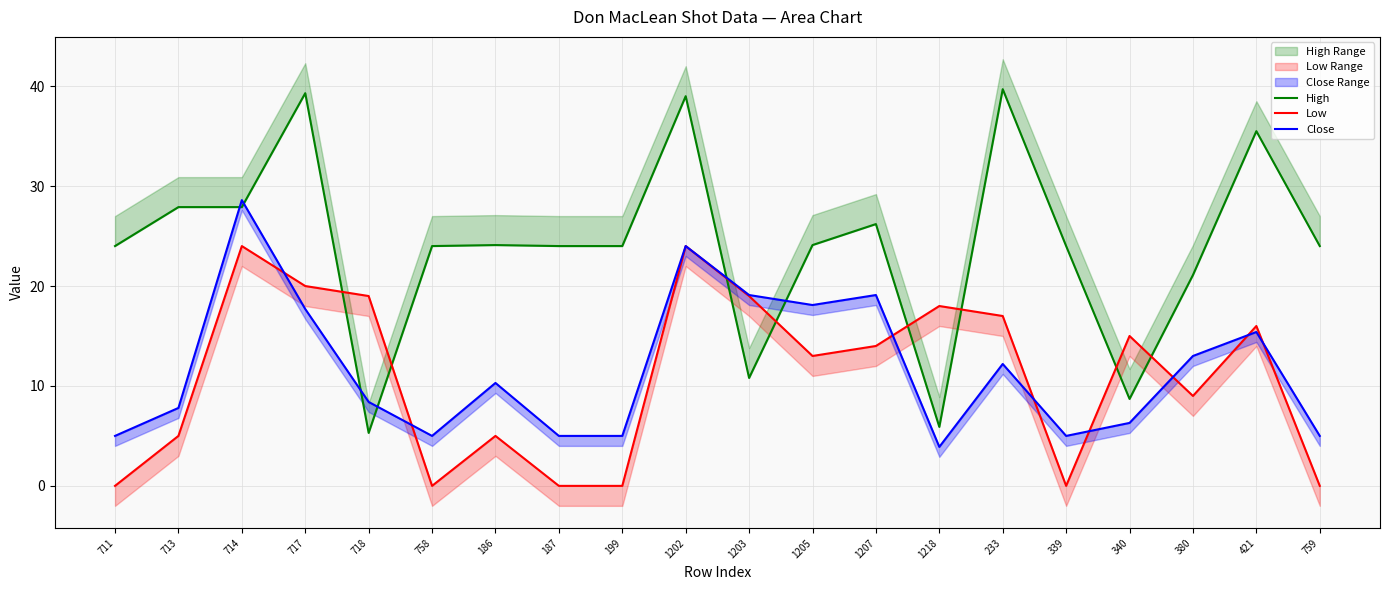

How many interior local peaks does the Close series have?

6